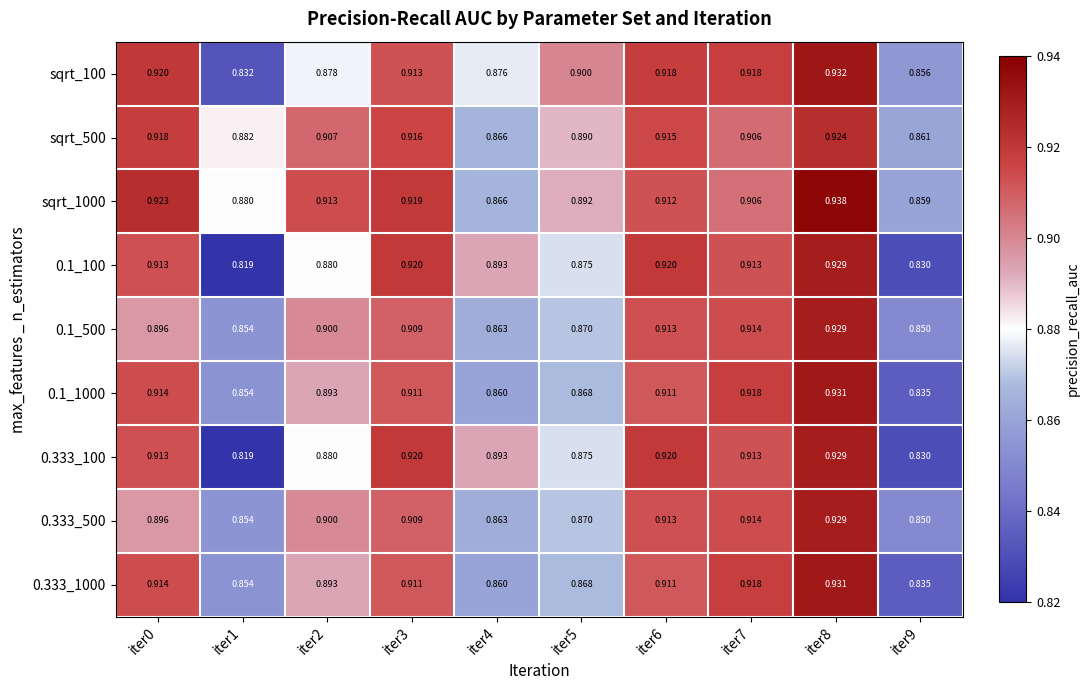

At which category is the sum across all series the highest?

iter8